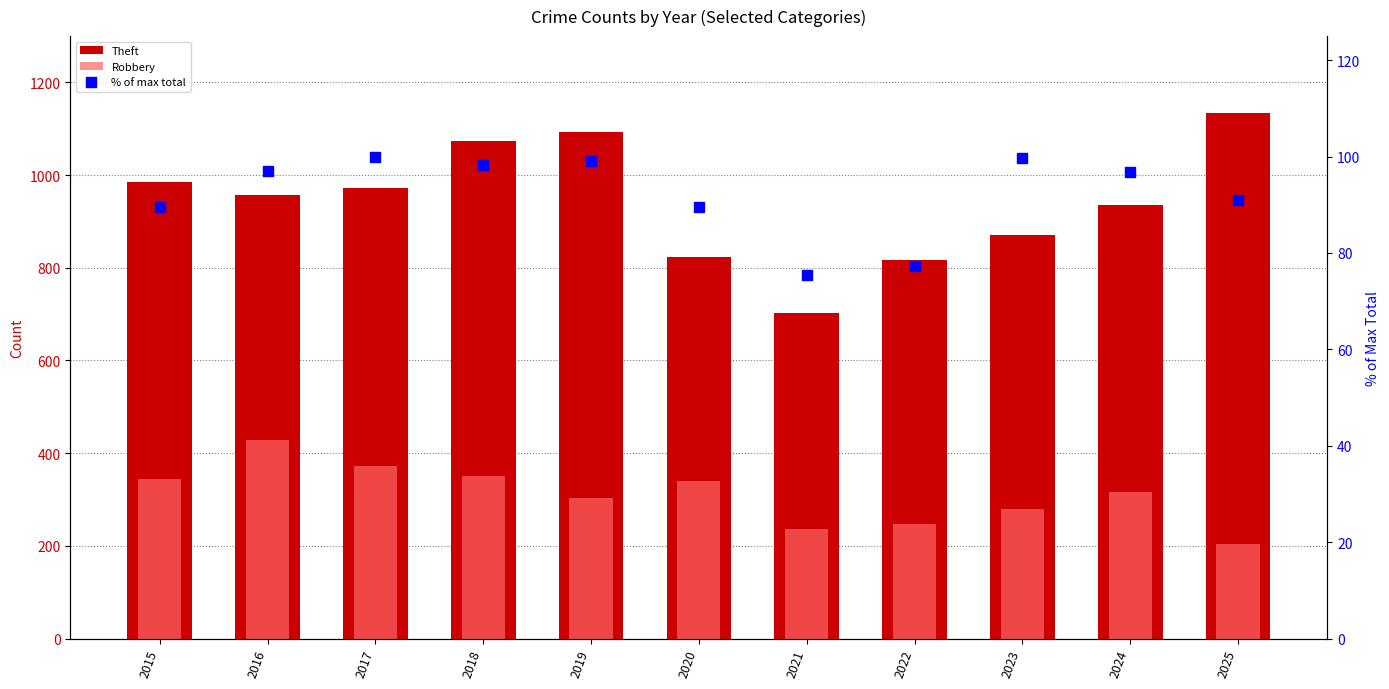

Which series has the largest Y range (max minus min)?

Theft